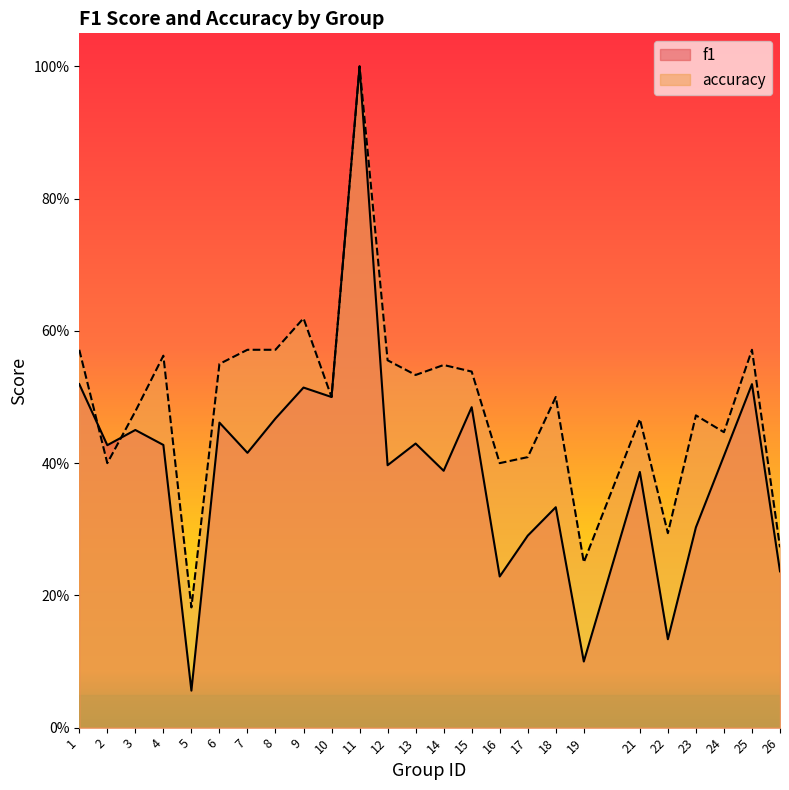

Where do f1 and accuracy first cross each other?

1 and 2